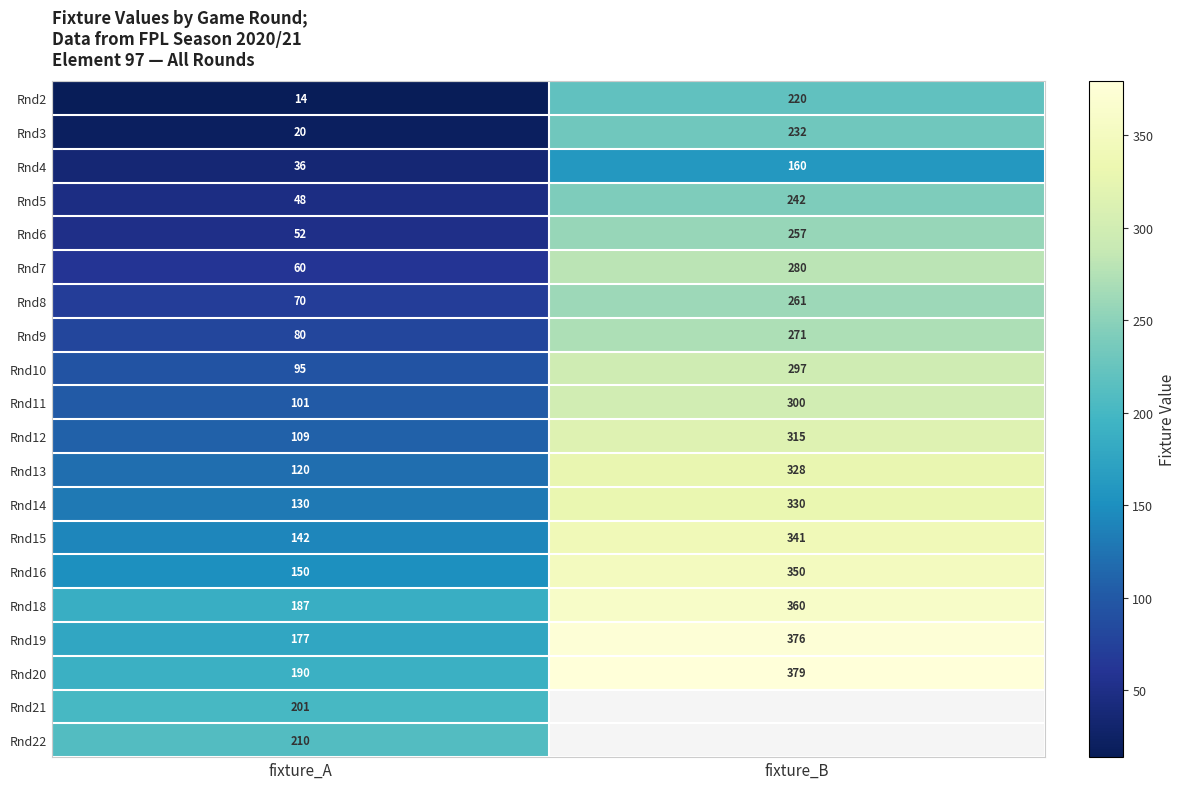

Is the value of Rnd20 at fixture_B greater than the value of Rnd13 at fixture_A?

Yes